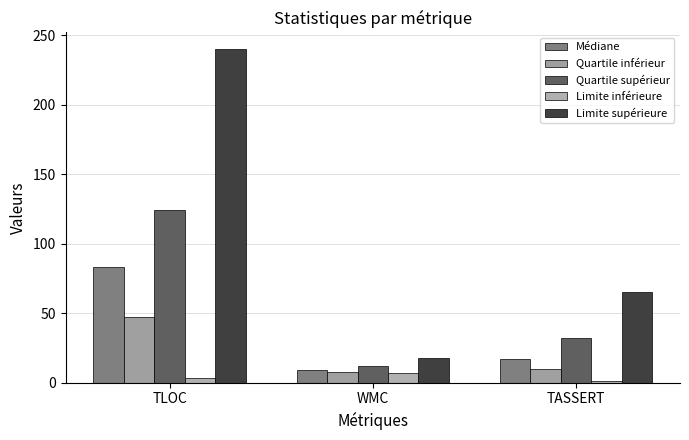

Is the value of Quartile supérieur at TLOC greater than the value of Limite supérieure at TLOC?

No